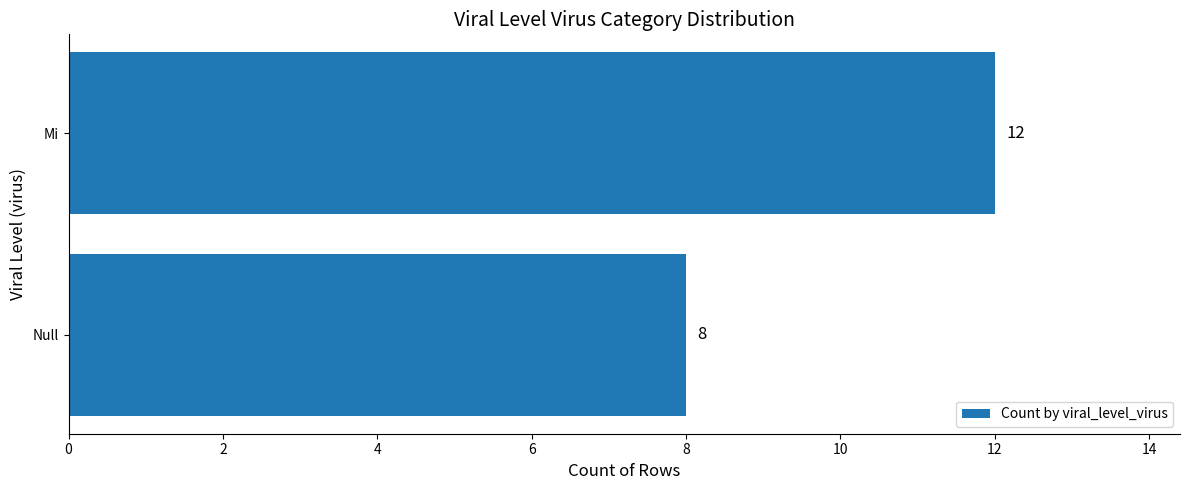

What is the difference between the maximum and minimum values?

4